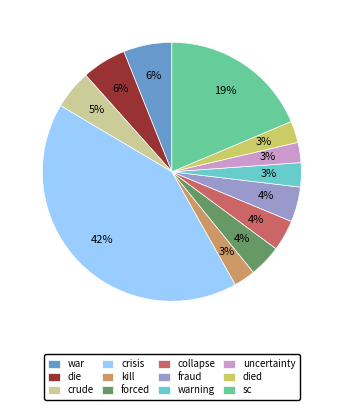

Between die and fraud, which is larger?

die